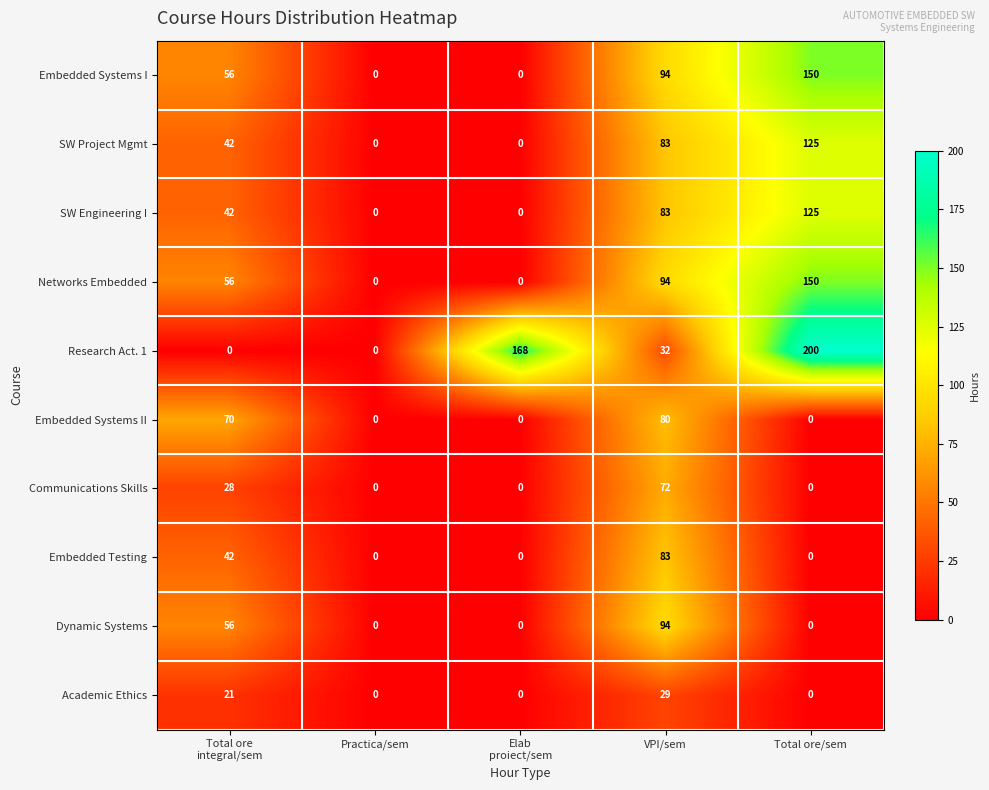

What is the total value across all series at Elab
proiect/sem?

168